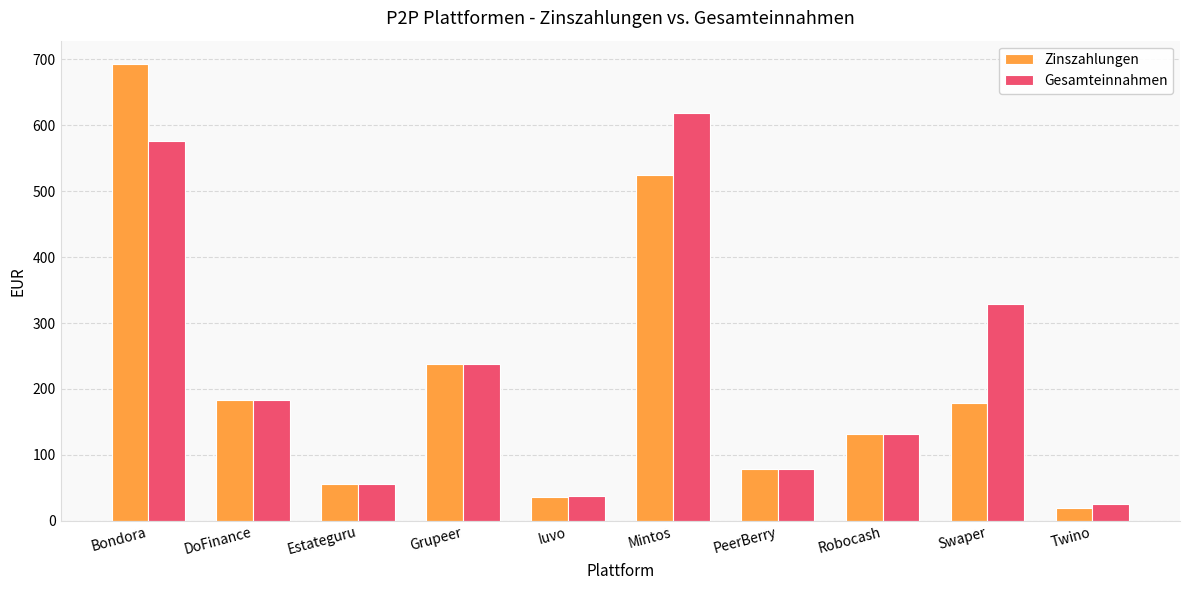

List the series in order of their peak value, lowest first.

Gesamteinnahmen, Zinszahlungen